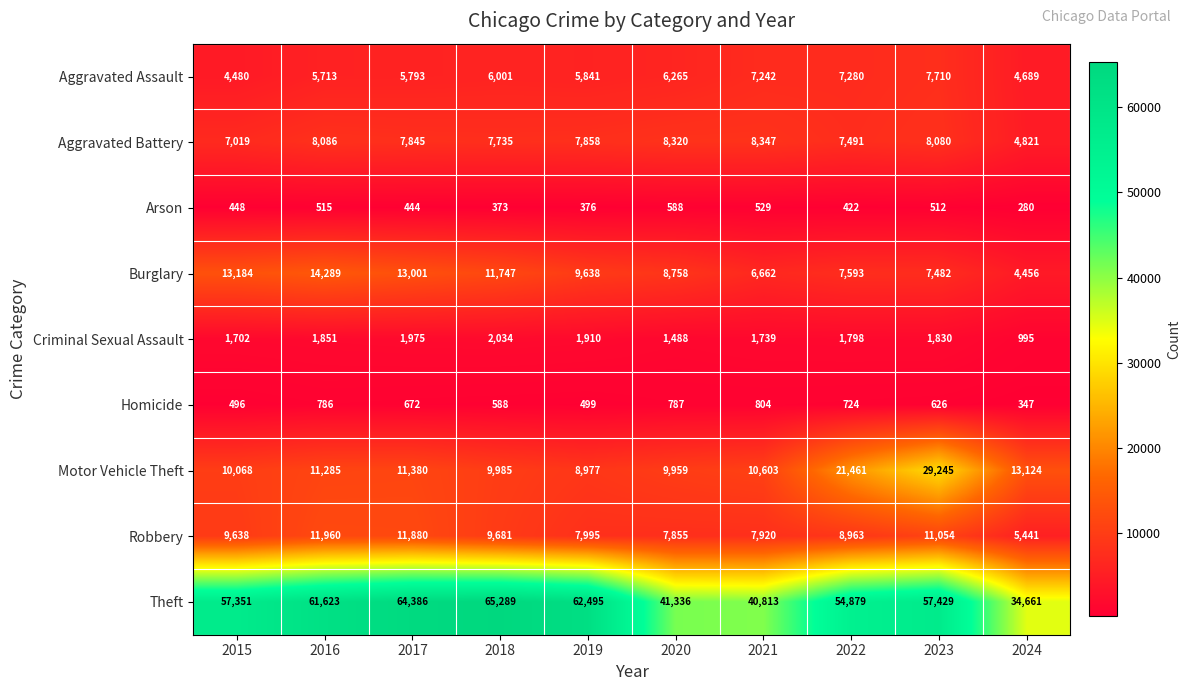

The Arson series shows 444 at 2017. True or false?

True